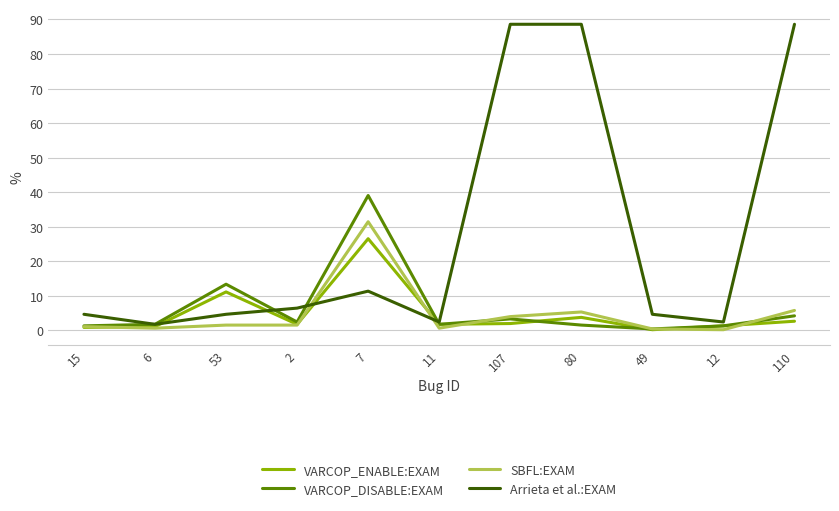

The value of SBFL:EXAM at 110 is 5.8. True or false?

True